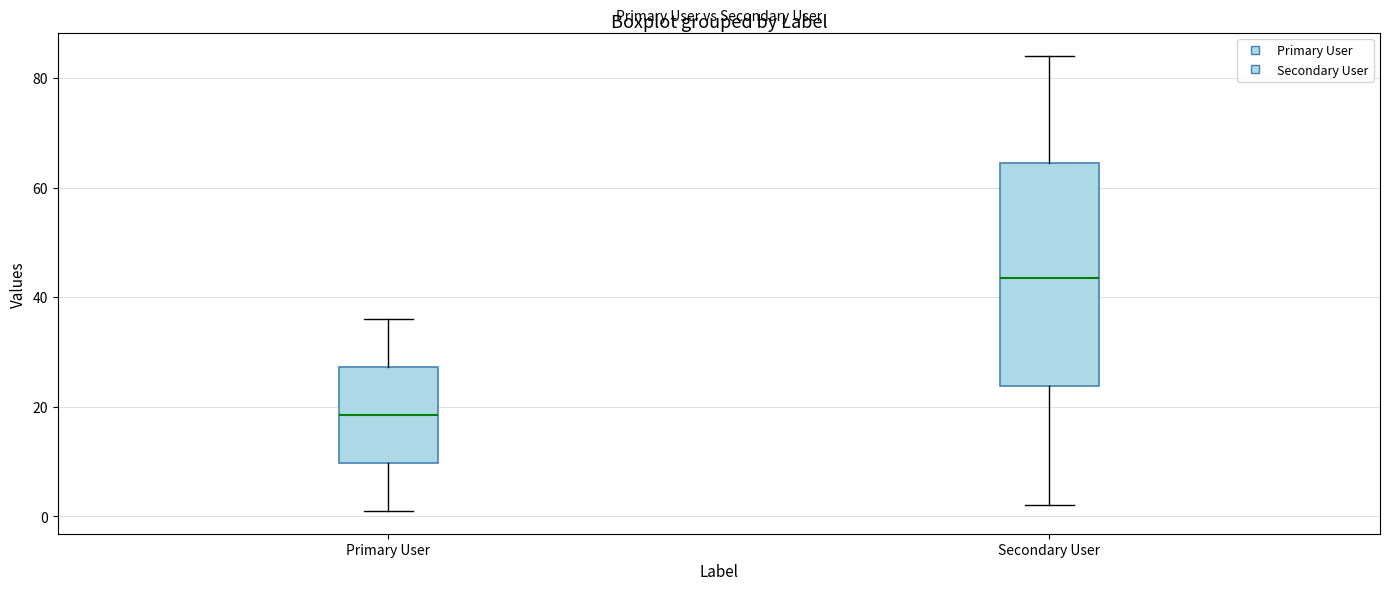

Reading left to right, read every box against the y-axis: the position of its median line, the range the box covers, and the ends of its whiskers. The values are not printed on the chart, so give them approximately, as read against the axis.

Primary User: median 18, box 10 to 28, whiskers 2 to 36
Secondary User: median 44, box 24 to 64, whiskers 2 to 84